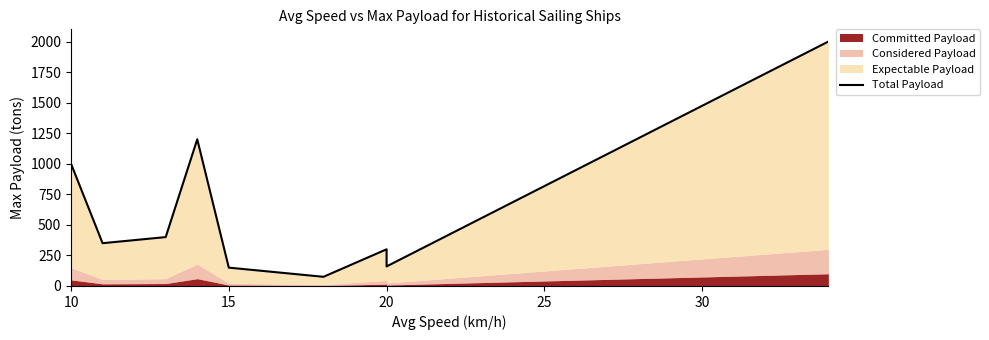

What is the label of the 9th point from the right?

10